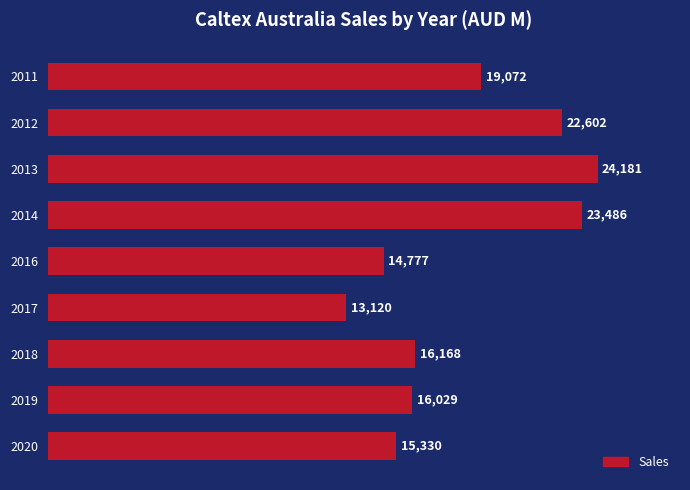

Reading bottom to top, list all the values displayed in this chart.

2020=15330	2019=16029	2018=16168	2017=13120	2016=14777	2014=23486	2013=24181	2012=22602	2011=19072